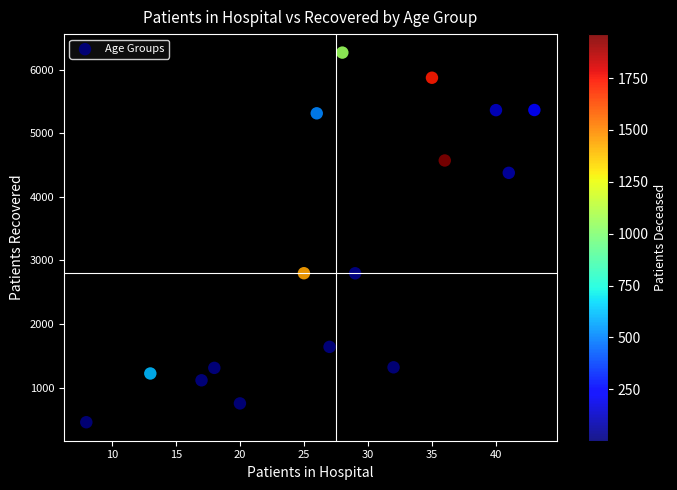

What is the range of X values (max minus min)?

35